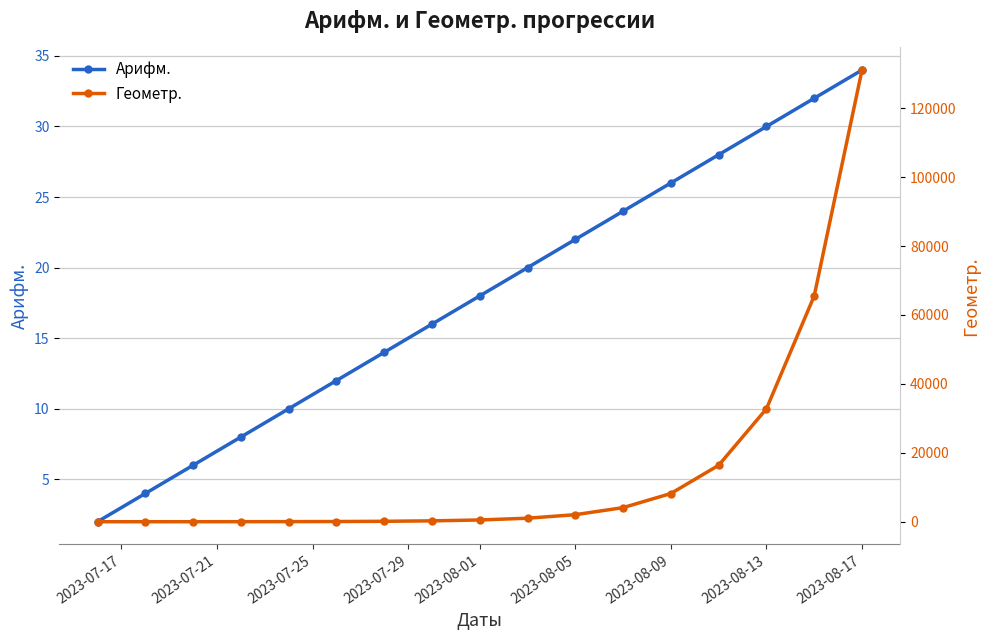

Which series has the largest range (max minus min)?

Геометр.